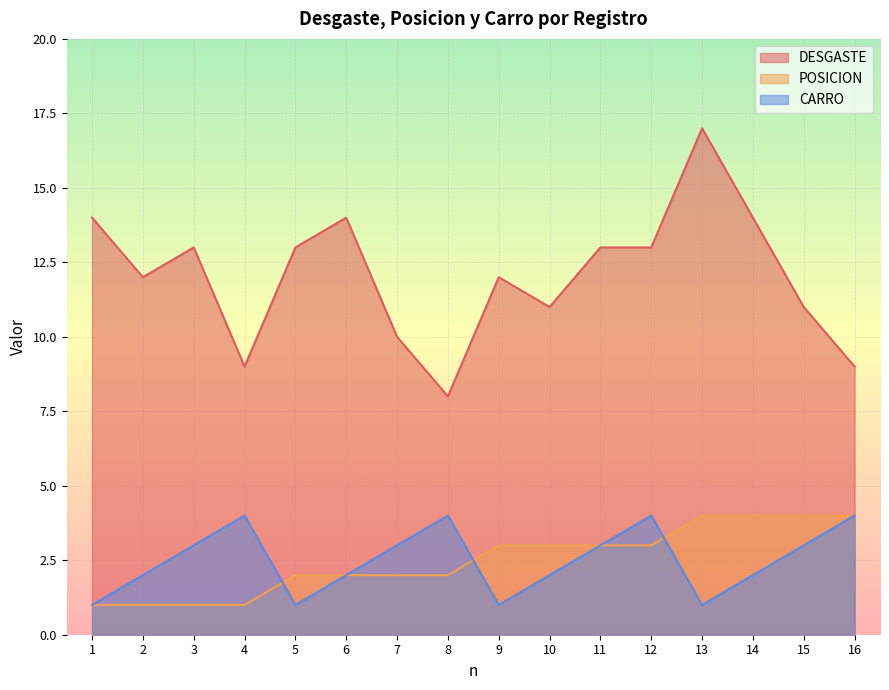

True or false: DESGASTE has more than 2 points higher than both neighbors.

True